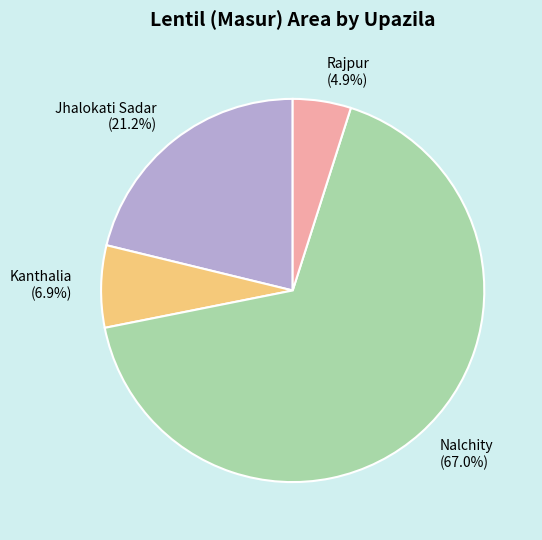

Rank the categories by value from highest to lowest.

Nalchity, Jhalokati Sadar, Kanthalia, Rajpur